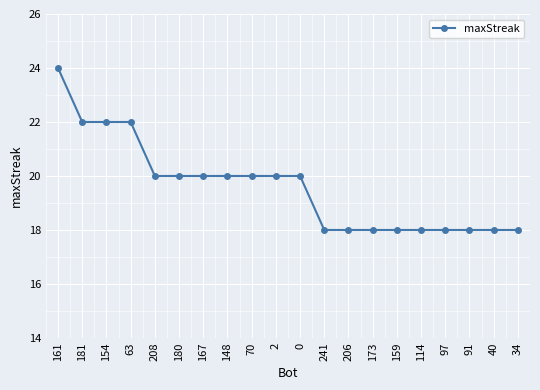

What is the sum of the values at 2 and 97?

38